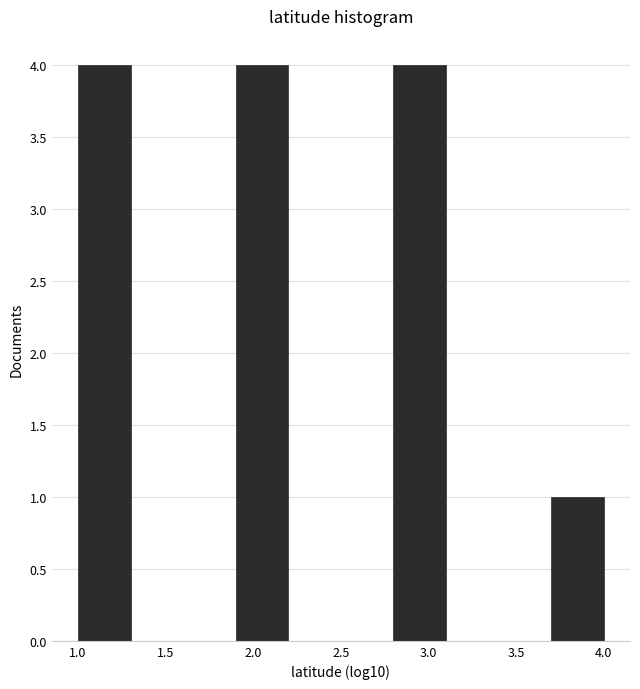

Reading left to right, list every bar in this chart as the range it spans on the x-axis followed by its height. The values are not printed on the chart, so give them approximately, as read against the axis.

1.0 to 1.3: 4
1.3 to 1.6: 0
1.6 to 1.9: 0
1.9 to 2.2: 4
2.2 to 2.5: 0
2.5 to 2.8: 0
2.8 to 3.1: 4
3.1 to 3.4: 0
3.4 to 3.7: 0
3.7 to 4.0: 1